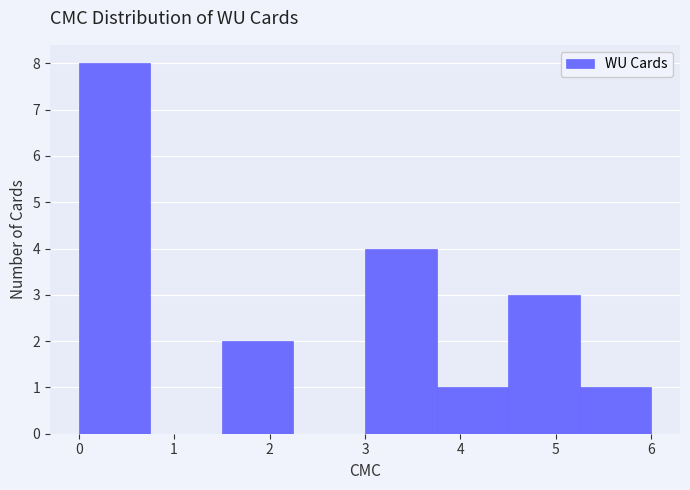

What is the height of the bar covering 3.00 to 3.75 on the x-axis? Neither the bar edges nor the heights are printed on the chart, so give them approximately, as read against the axes.

4